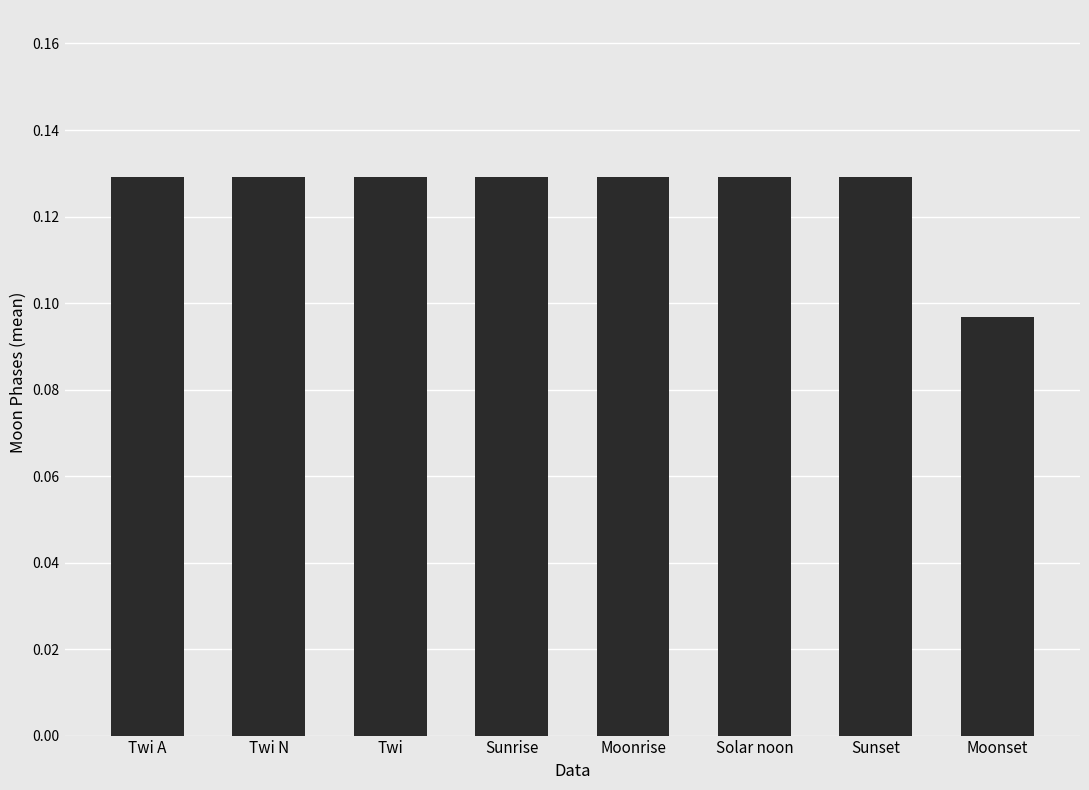

How many categories are shown in the chart?

8